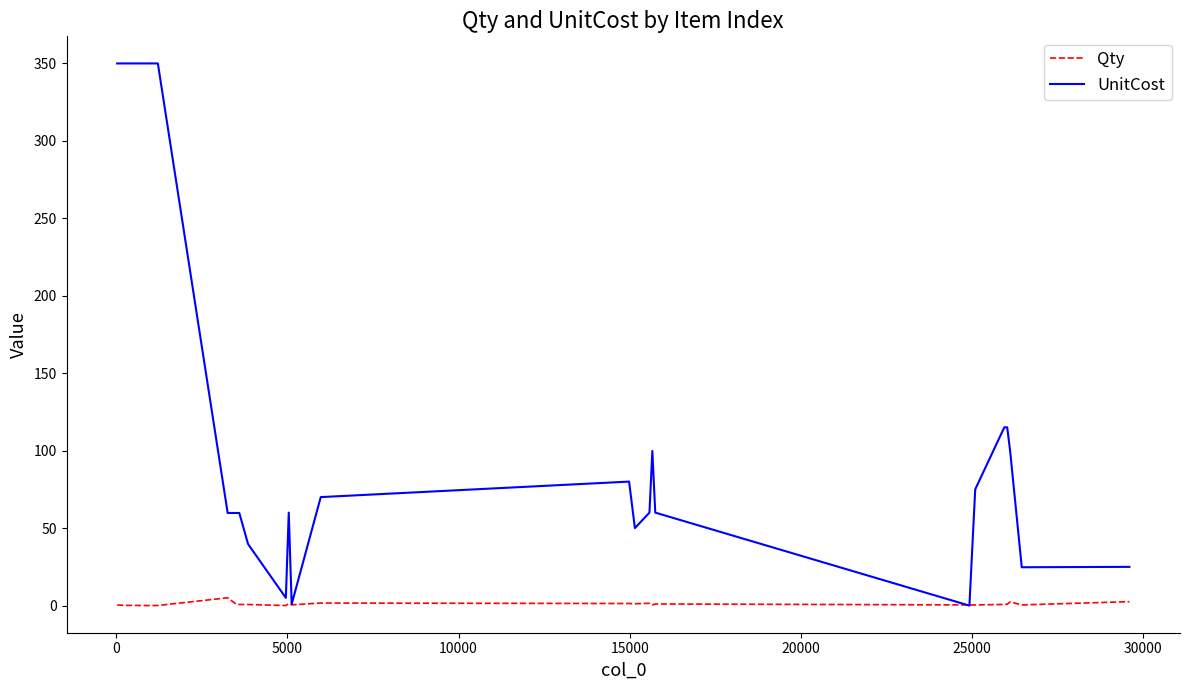

Which series has the widest spread of values?

UnitCost